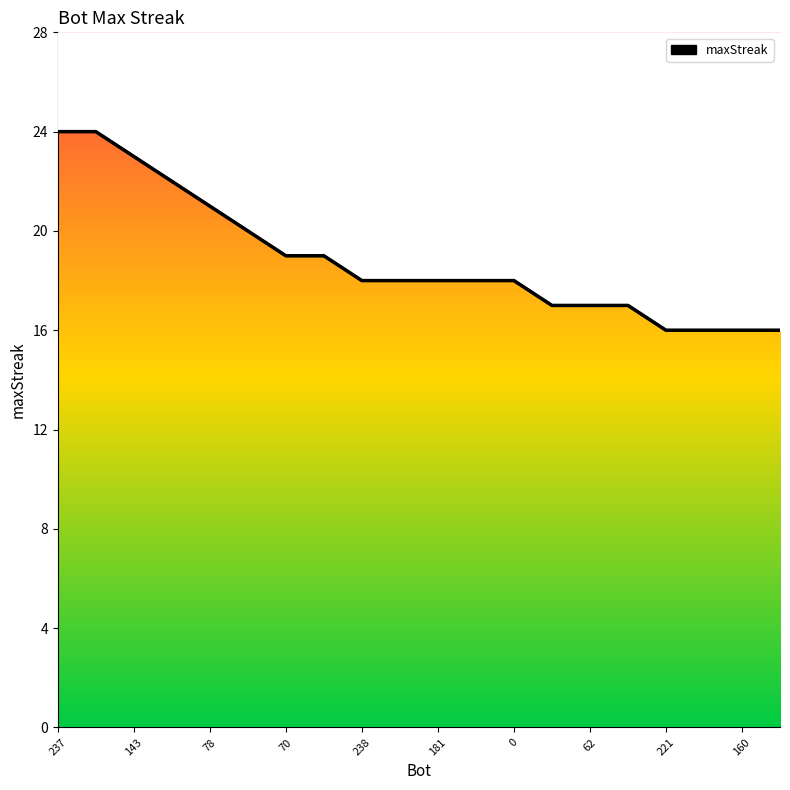

Is it true that the value at 62 is 26?

False